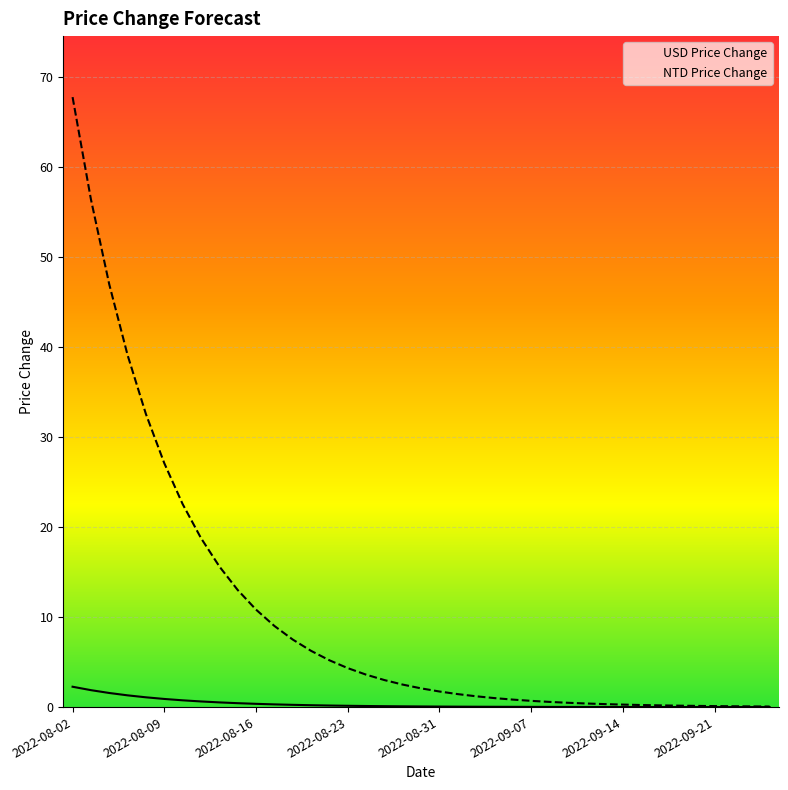

Is this an area chart (filled region under the line)?

No